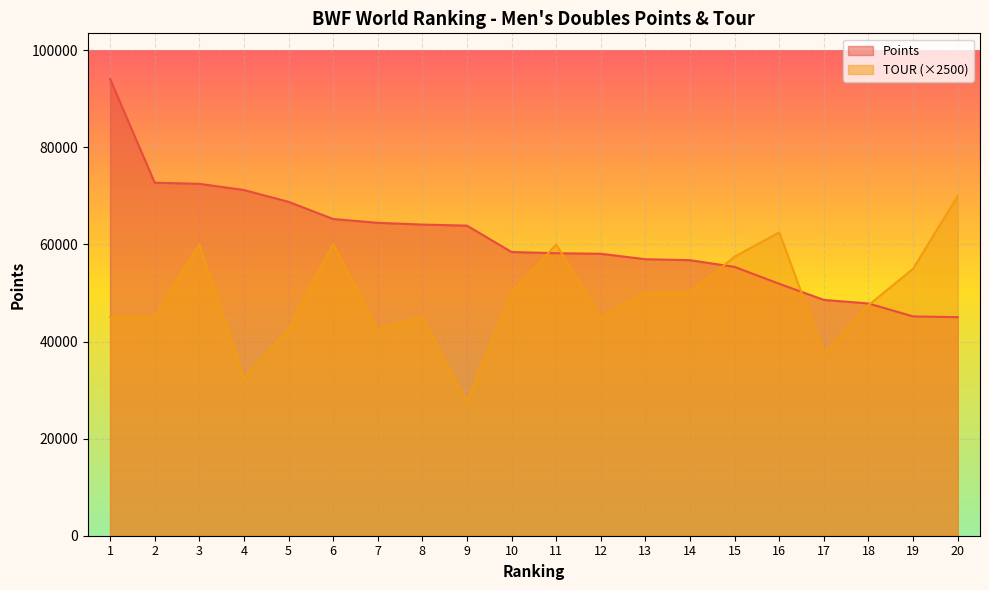

What is the smallest value displayed?

27500.0